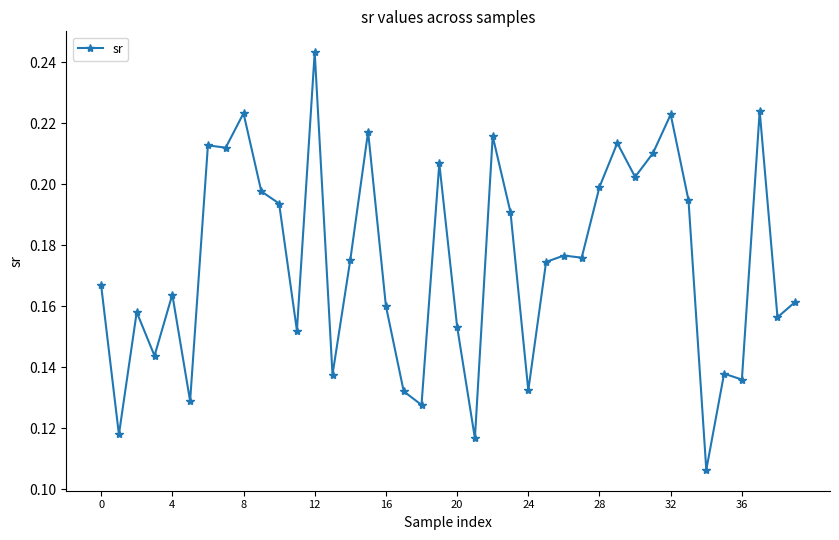

What is the sum of all values?

7.0